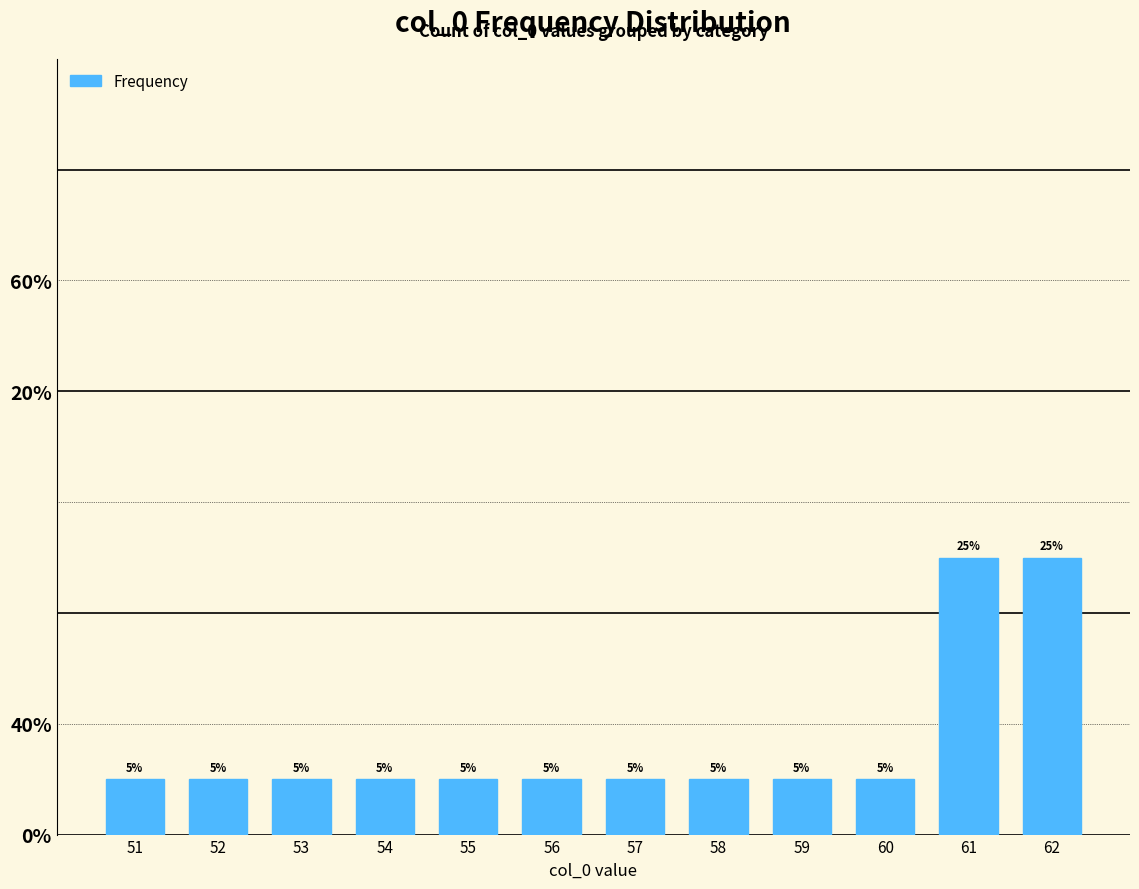

Does the chart contain any negative values?

No